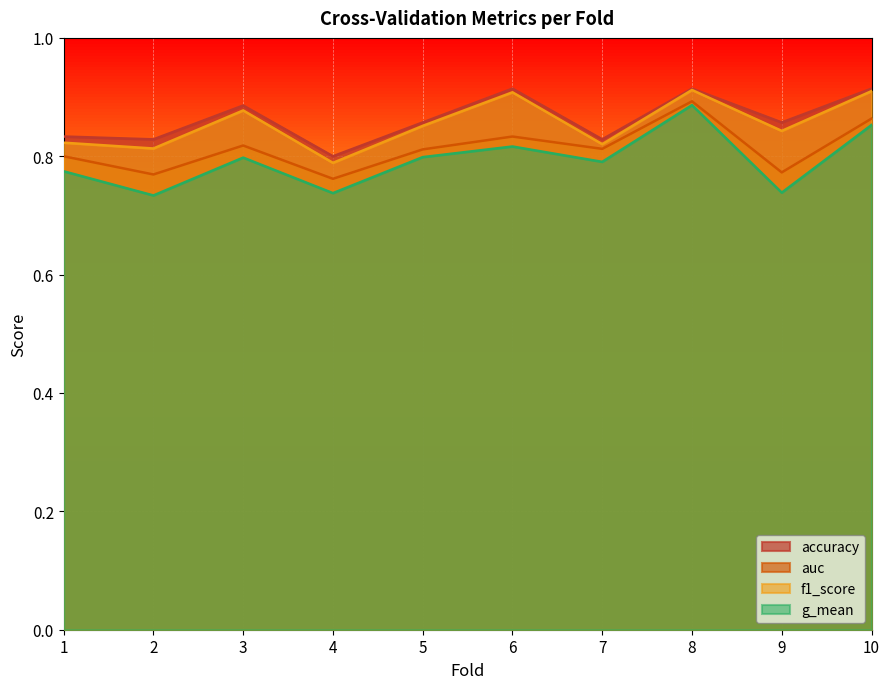

Is the value of g_mean at 8 greater than the value of f1_score at 1?

Yes